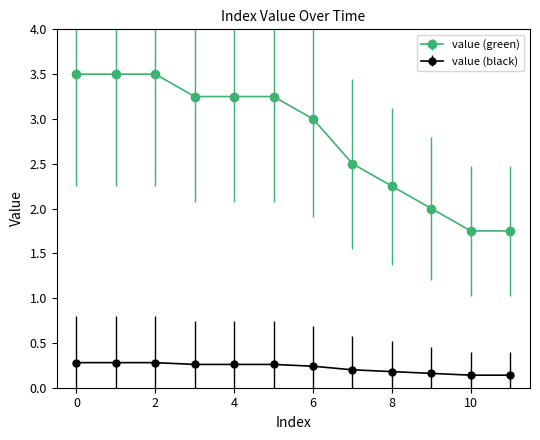

Which series has the widest spread of values?

value (green)